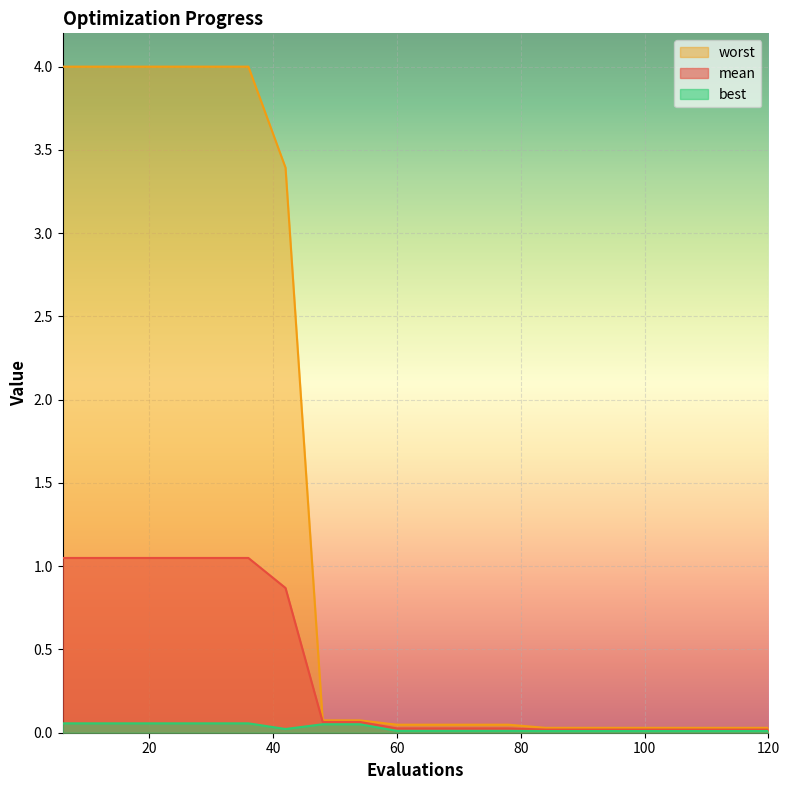

The value of mean at 54 is 0.0. True or false?

False